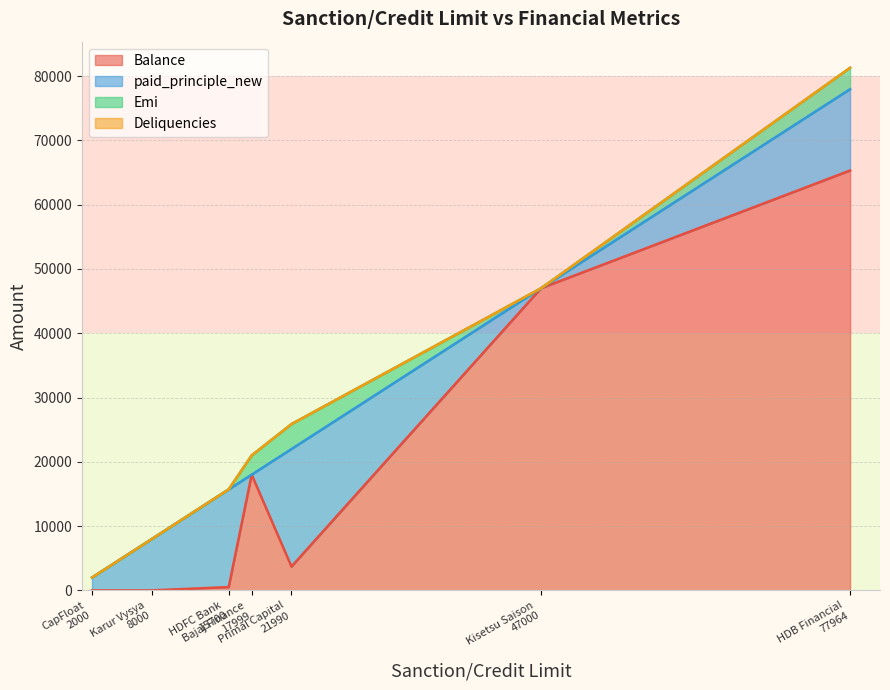

What is the total value across all series at CapFloat
2000?

2000.0